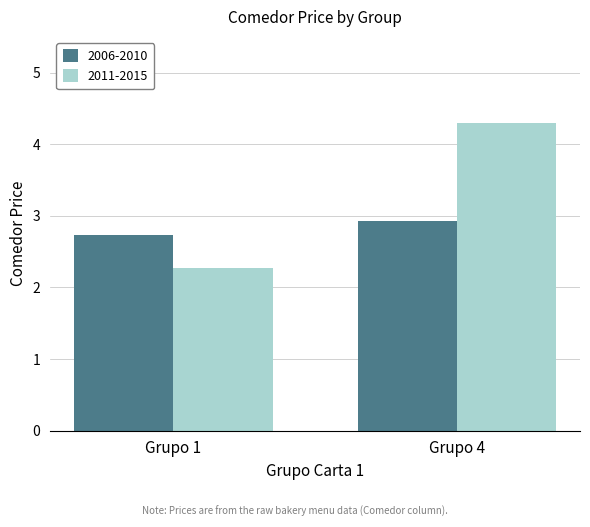

Rank the series by their maximum value, from highest to lowest.

2011-2015, 2006-2010